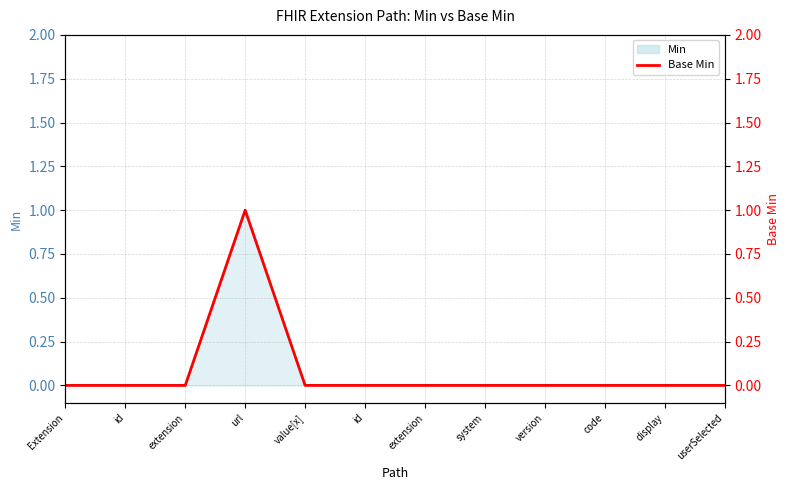

Count the values in the range 0 to 1.

12